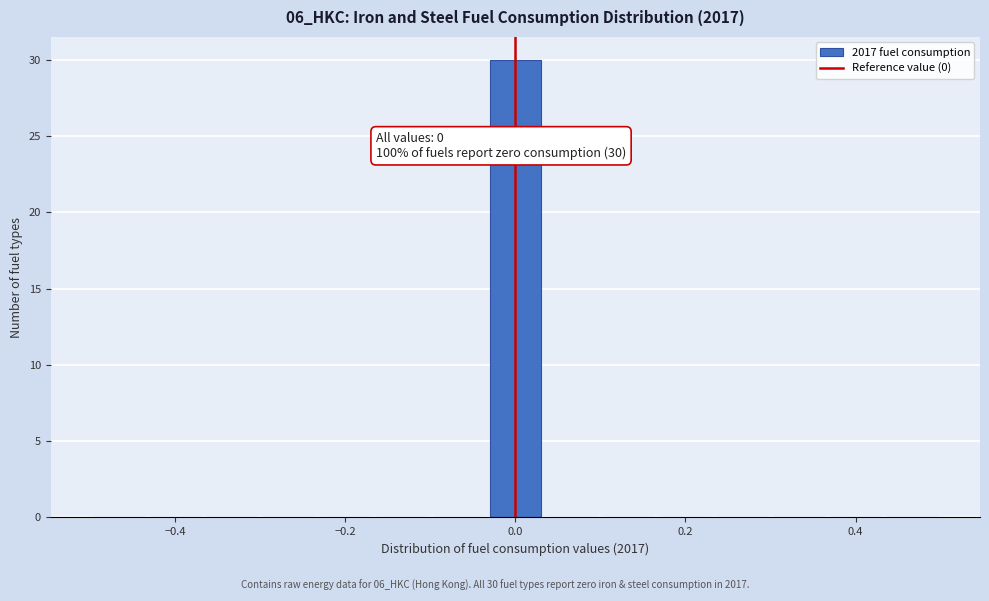

Read against the x-axis, roughly where is the centre of the tallest bar?

0.00